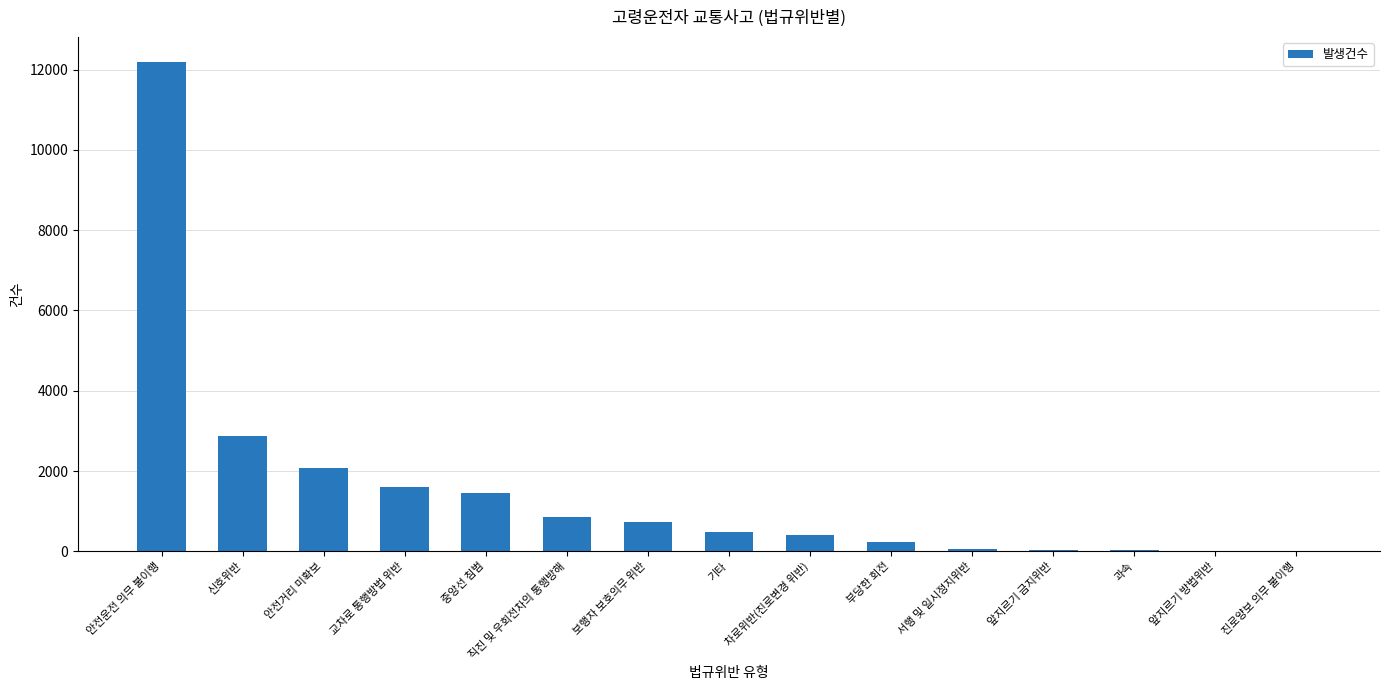

Which has a higher value, 보행자 보호의무 위반 or 안전운전 의무 불이행?

안전운전 의무 불이행